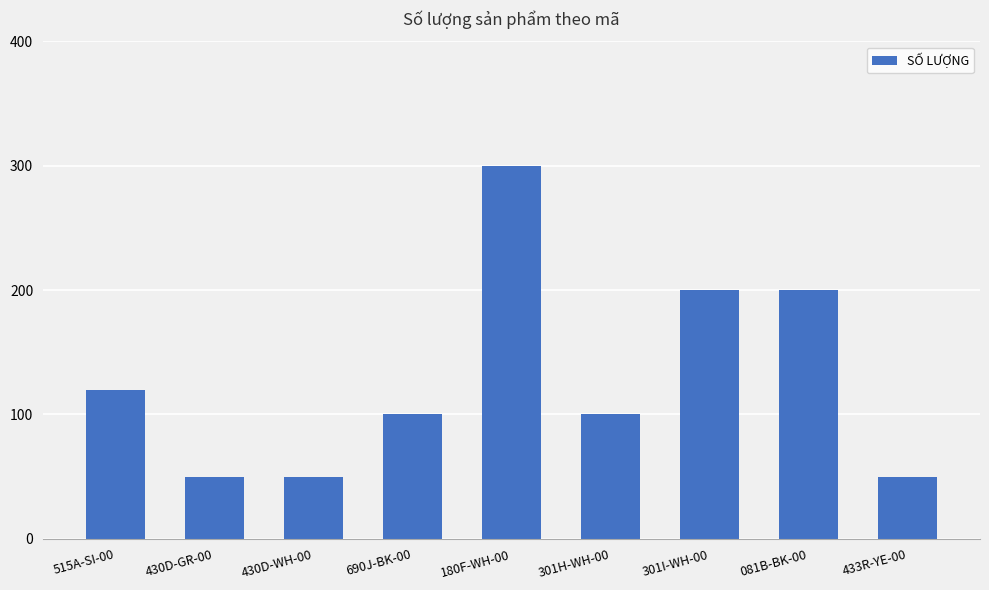

The value at 515A-SI-00 is 81. True or false?

False